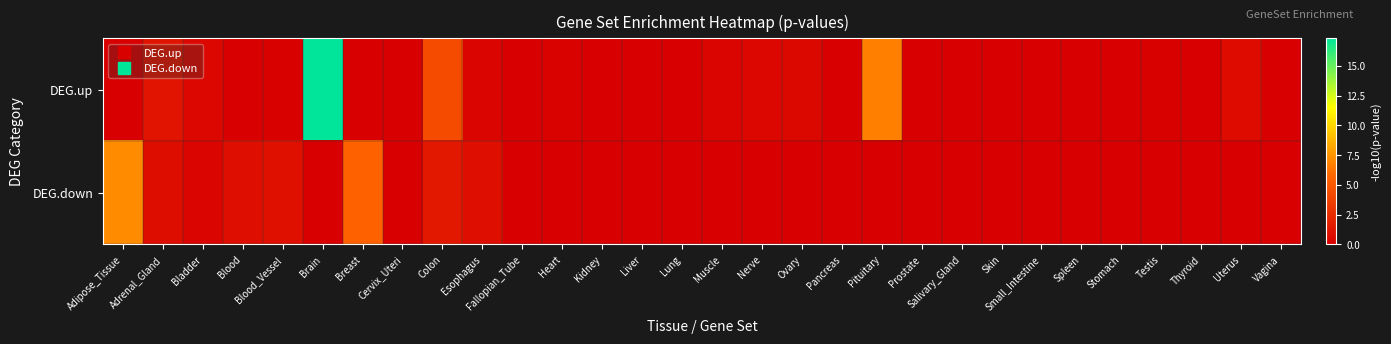

List the series in order of their overall mean, highest first.

DEG.up, DEG.down